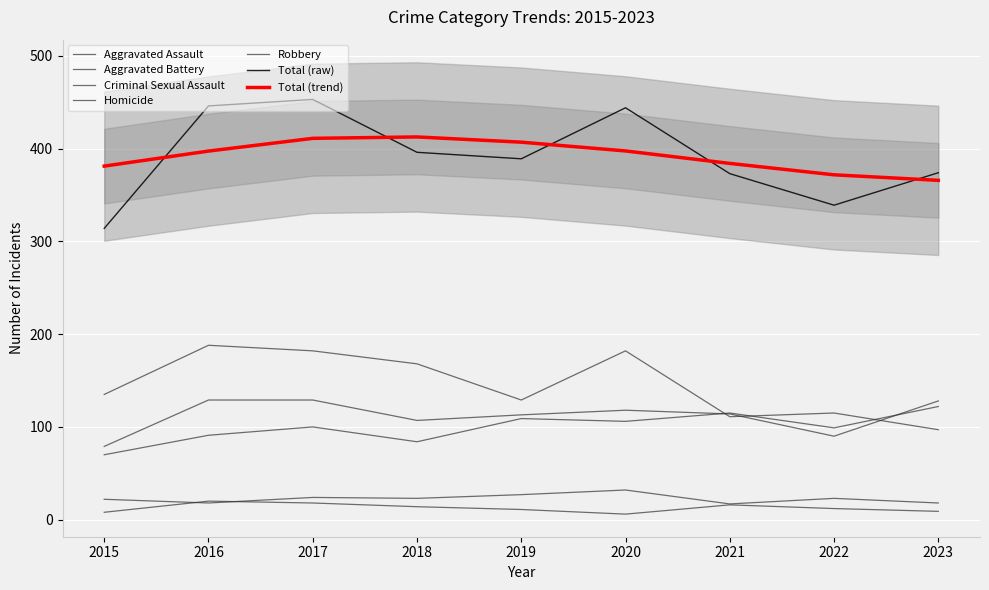

What are all the series names shown in the legend?

Aggravated Assault, Aggravated Battery, Criminal Sexual Assault, Homicide, Robbery, Total